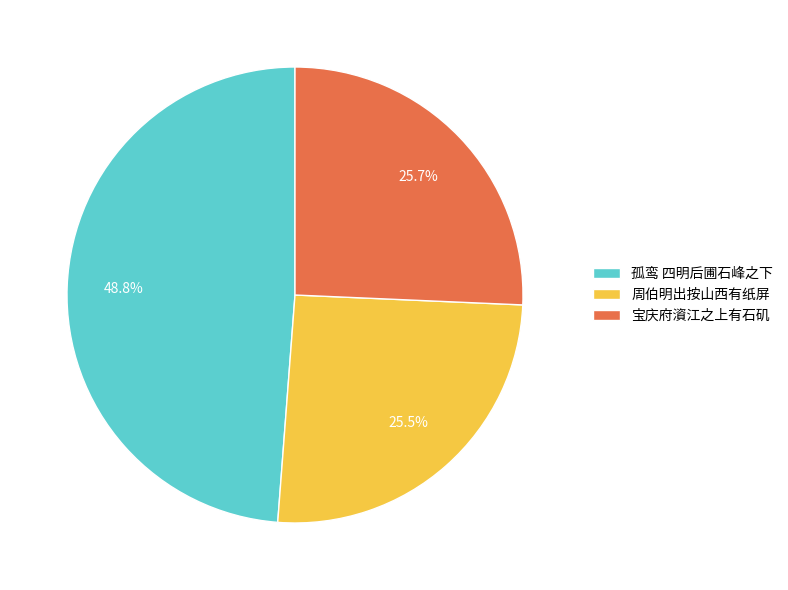

What is the ratio of the value at 周伯明出按山西有纸屏 to the value at 孤鸾 四明后圃石峰之下?

0.5